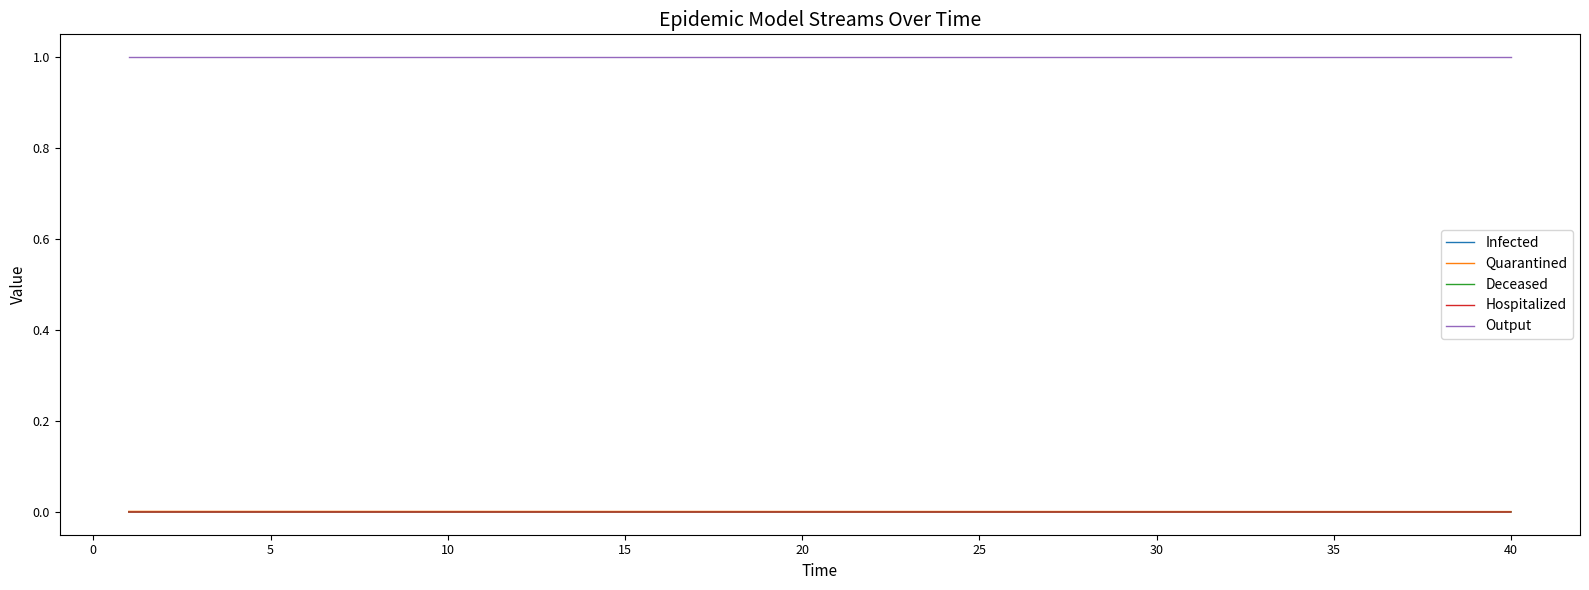

True or false: Output and Quarantined intersect in this chart.

False